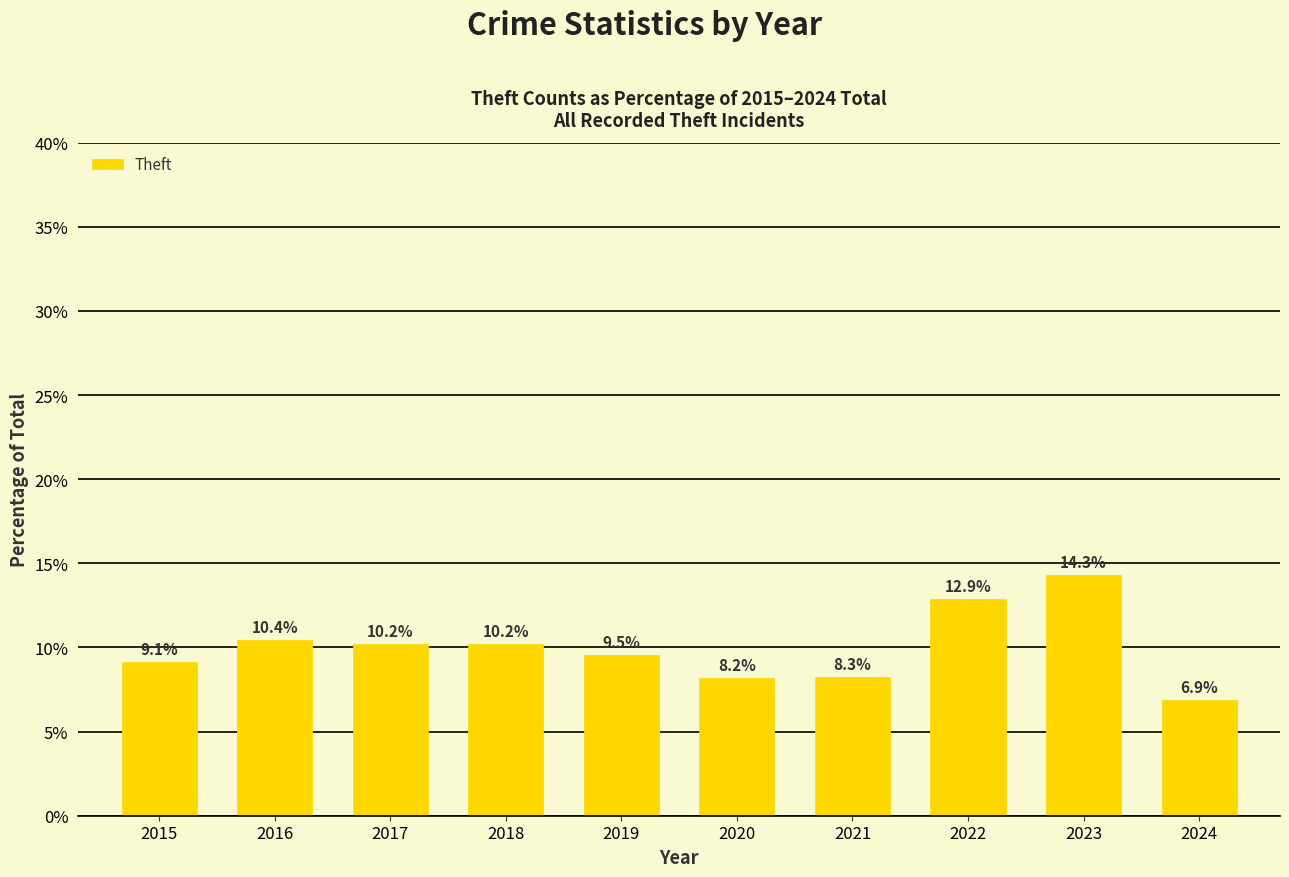

Which has a higher value, 2021 or 2017?

2017